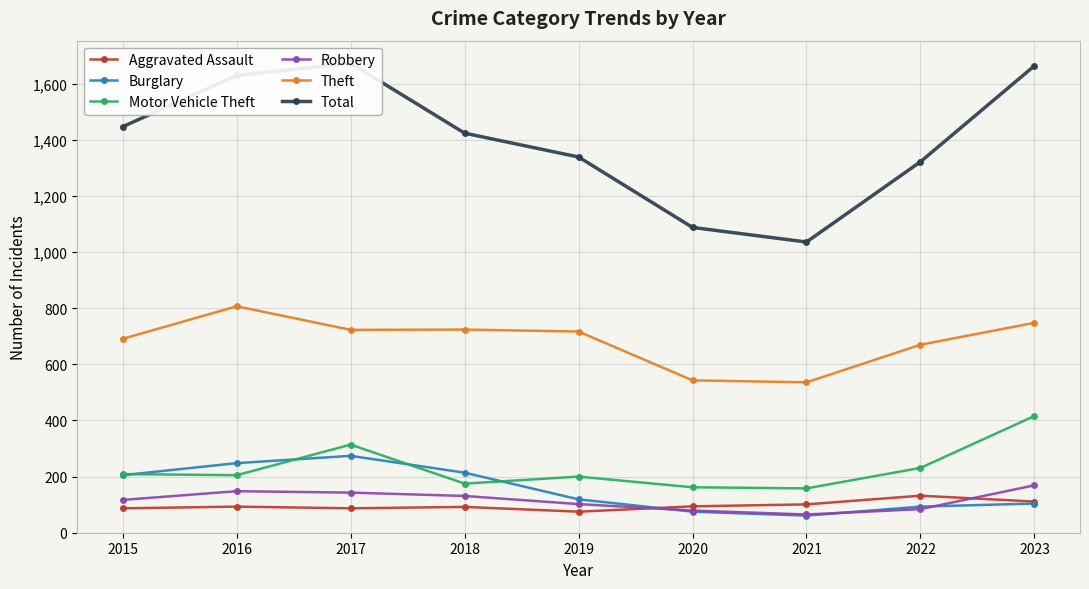

What is the total value across all series at 2022?

2532